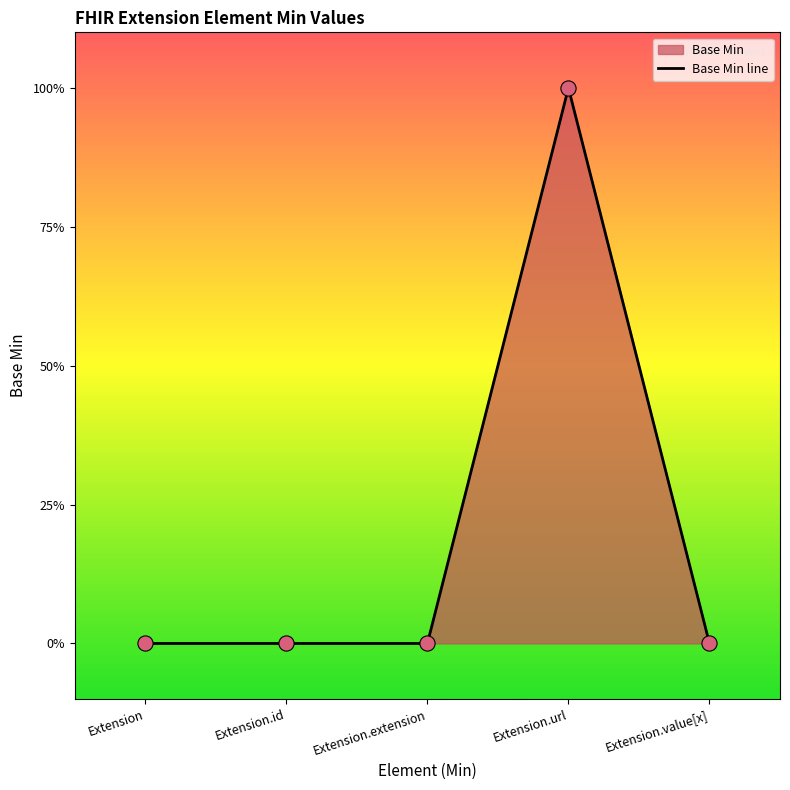

Between Extension.value[x] and Extension.extension, which is larger?

Extension.value[x]